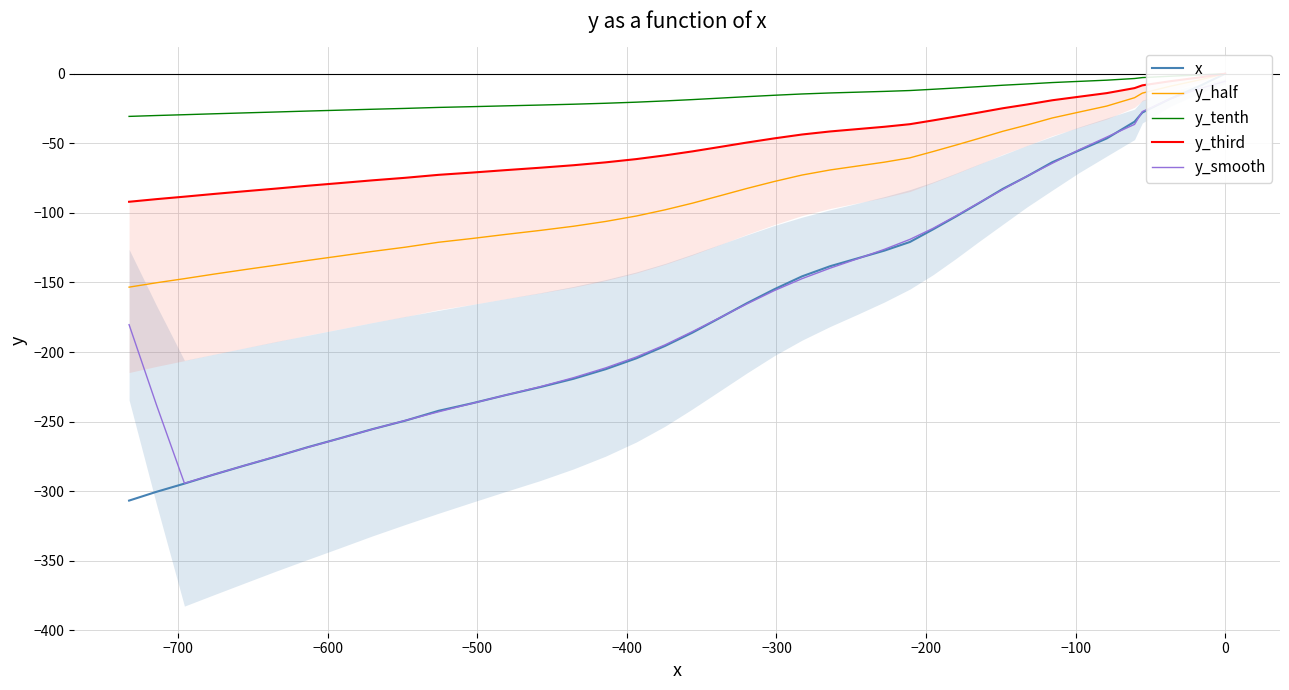

The value of y_smooth at 11 is -139.9. True or false?

False